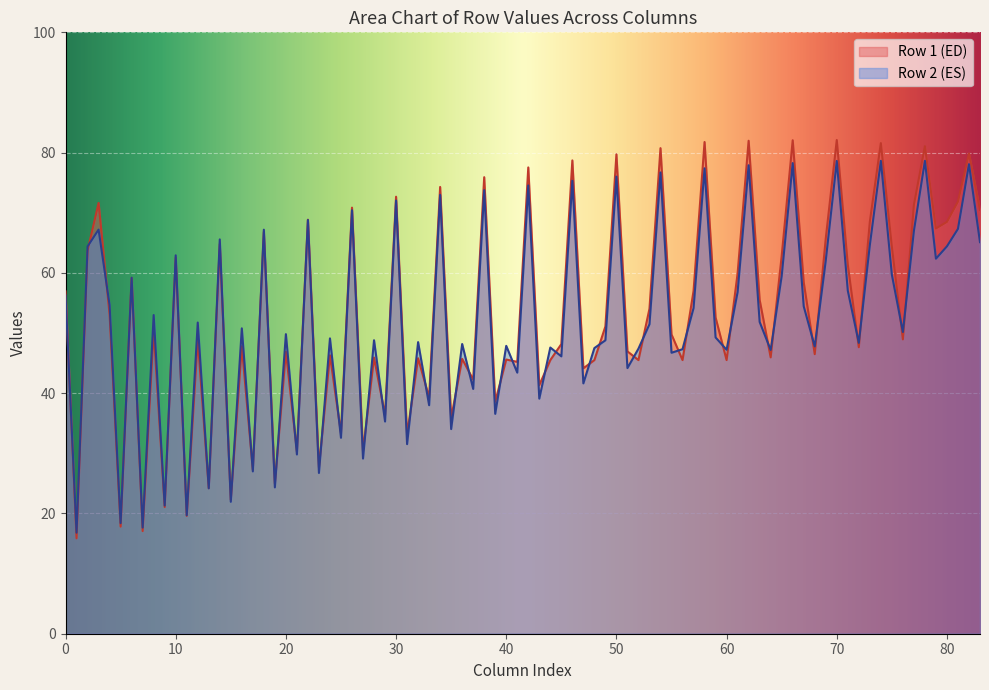

What is the sum of the col_0 values at 16.8 and 15.86666667?

113.2